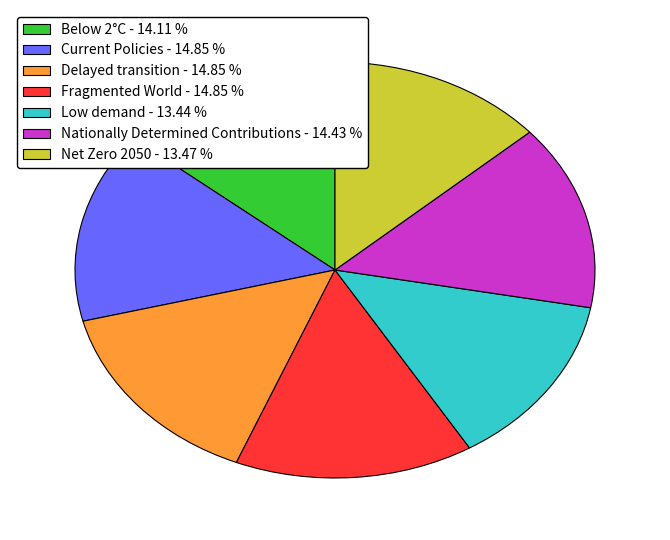

Is there a majority slice in this chart?

No